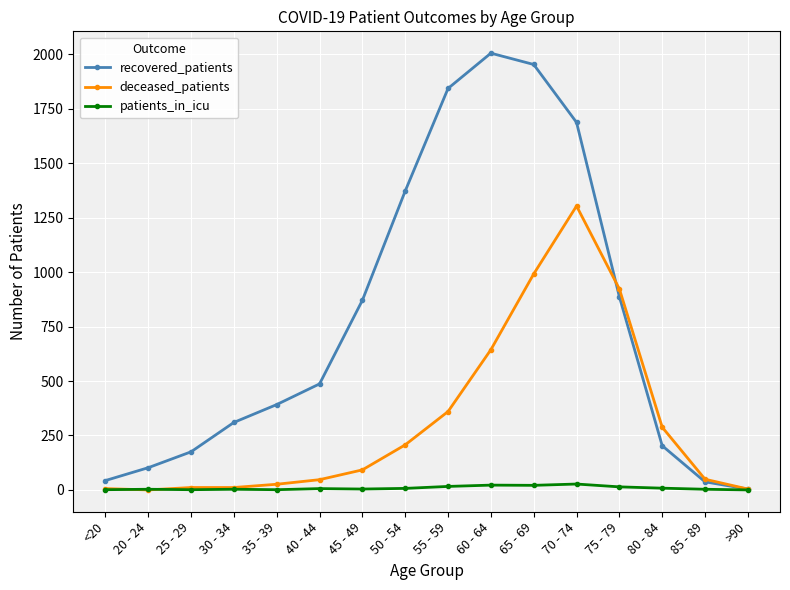

Between 20 - 24 and 80 - 84, which series saw the biggest shift?

deceased_patients